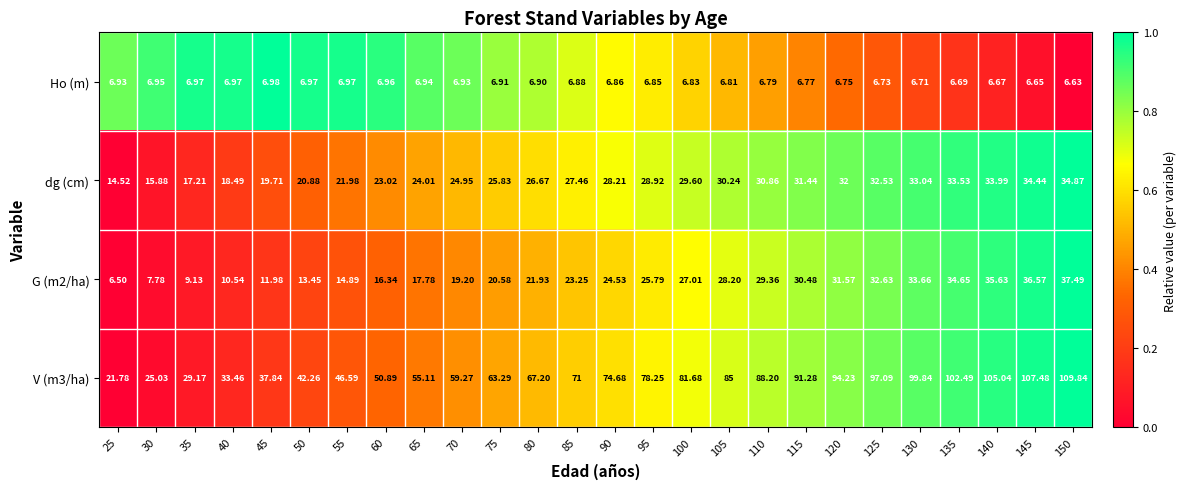

Is the value of dg (cm) at 125 greater than the value of Ho (m) at 95?

Yes